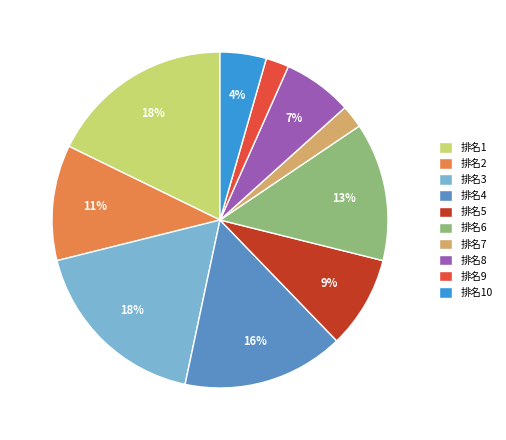

How many slices are in this pie chart?

10